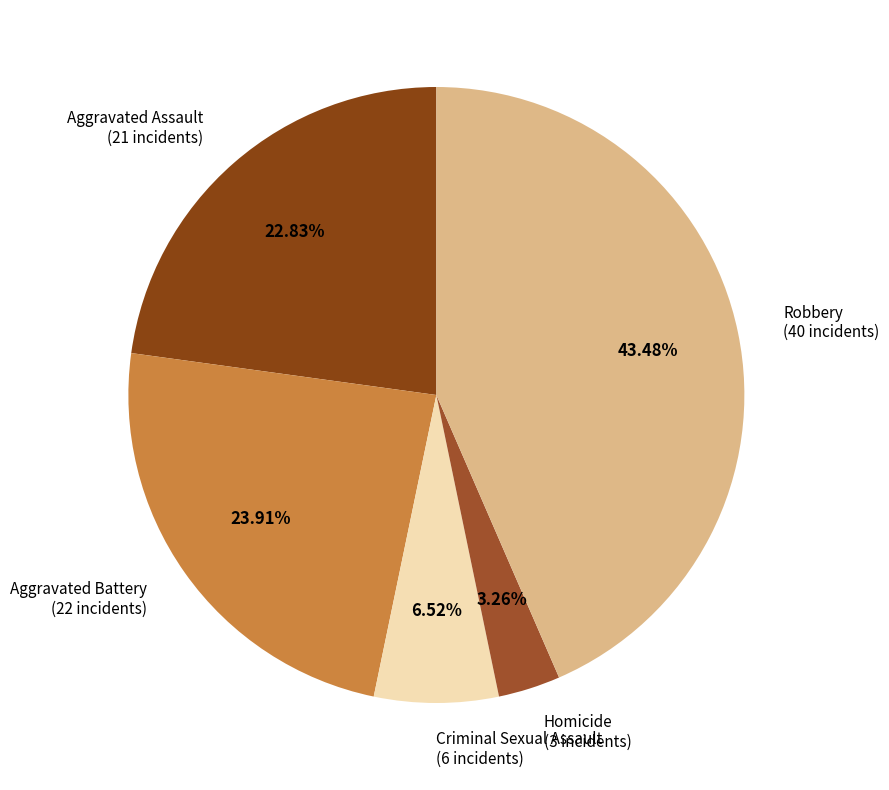

To the nearest percent, what percentage of the pie is Aggravated Battery?

24%